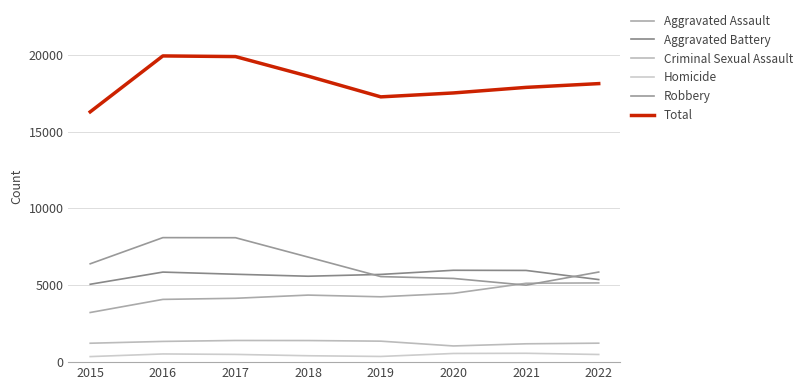

What is the difference between the maximum and second lowest values in the Aggravated Assault series?

1072